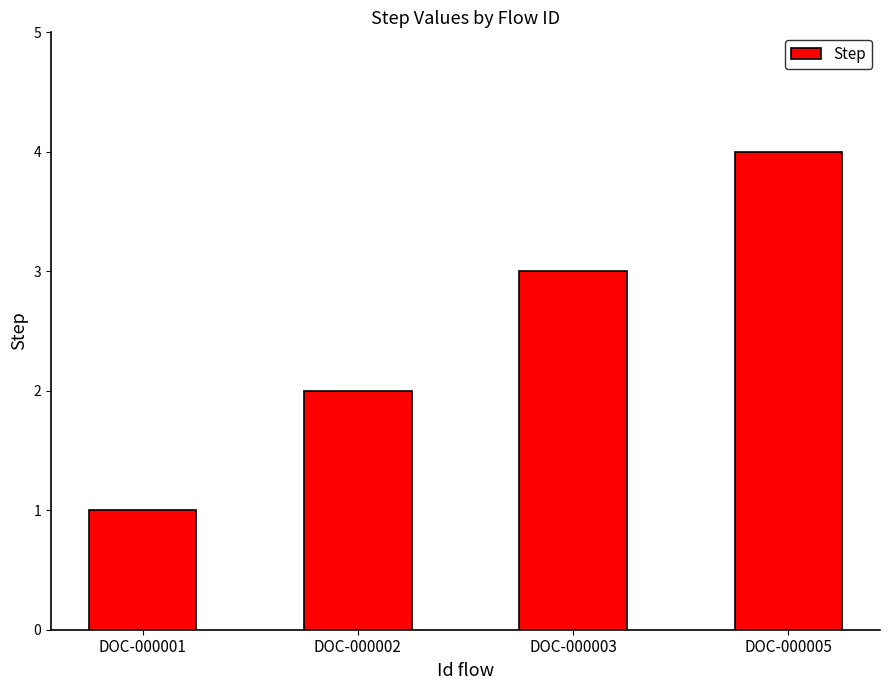

How many bars are there in total?

4